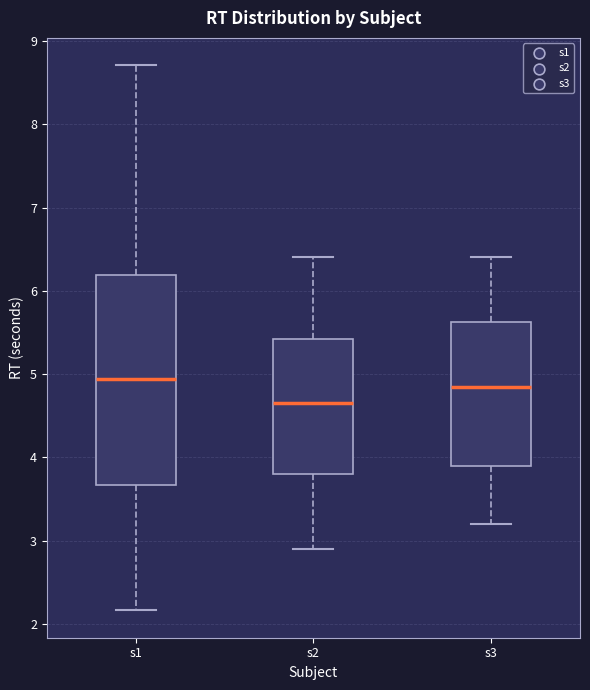

Comparing the boxes themselves (not the whiskers), which one is the tallest?

s1